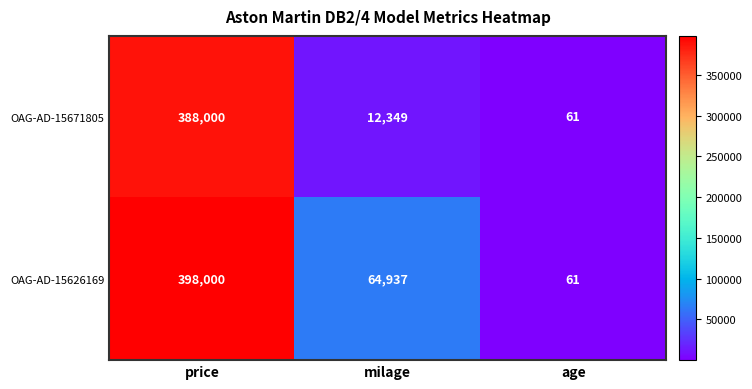

What is the sum of the OAG-AD-15626169 values at price and milage?

462937